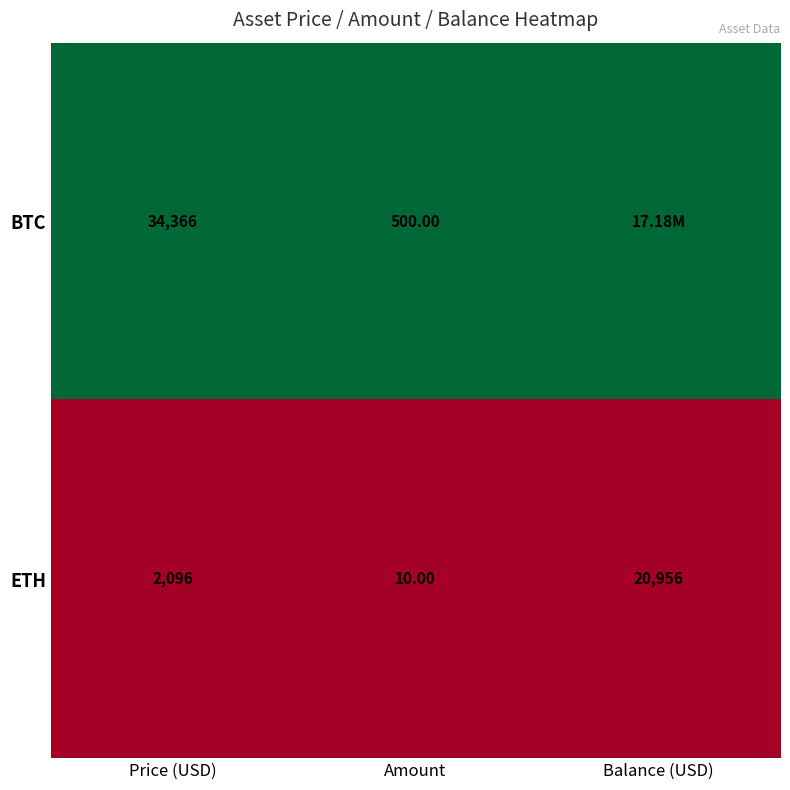

What is the total value across all series at Price (USD)?

36462